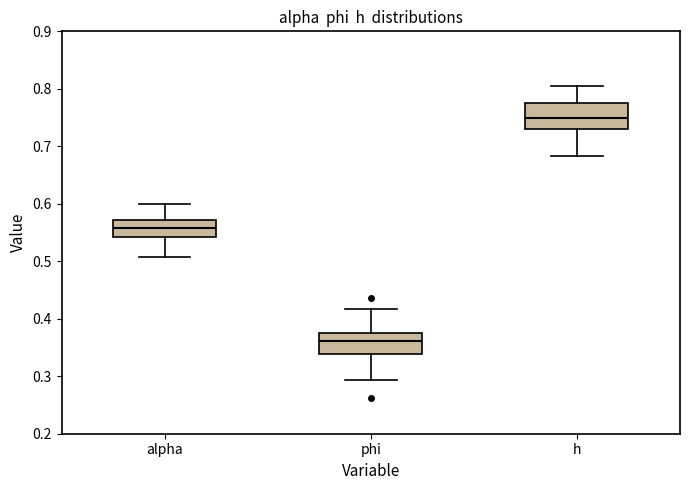

Comparing the boxes themselves (not the whiskers), which one is the tallest?

h